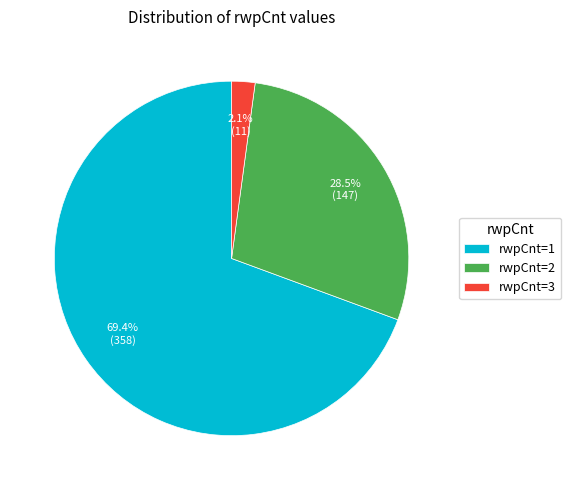

Rank the categories by value from lowest to highest.

rwpCnt=3, rwpCnt=2, rwpCnt=1